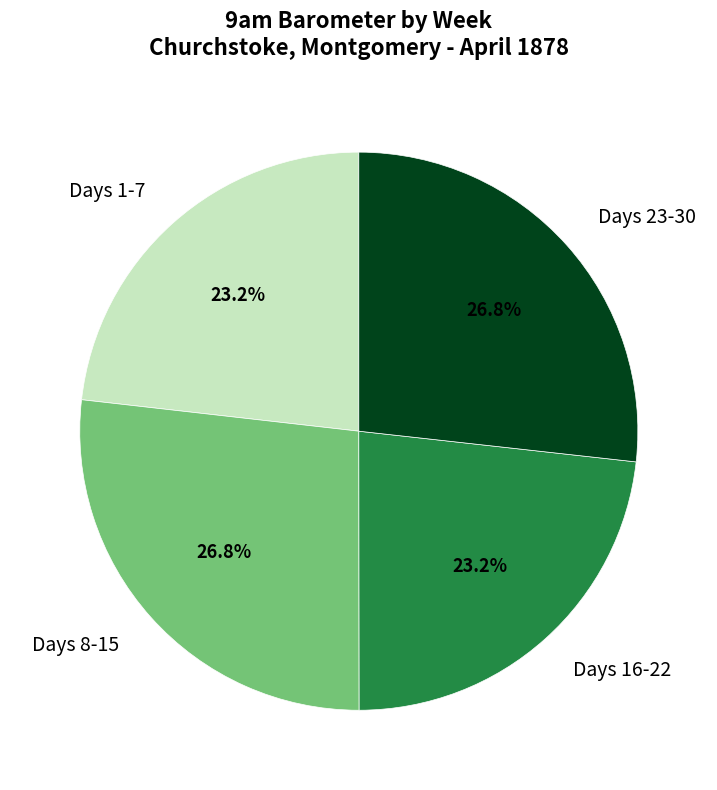

What percentage do Days 16-22 and Days 8-15 together represent?

50.0%